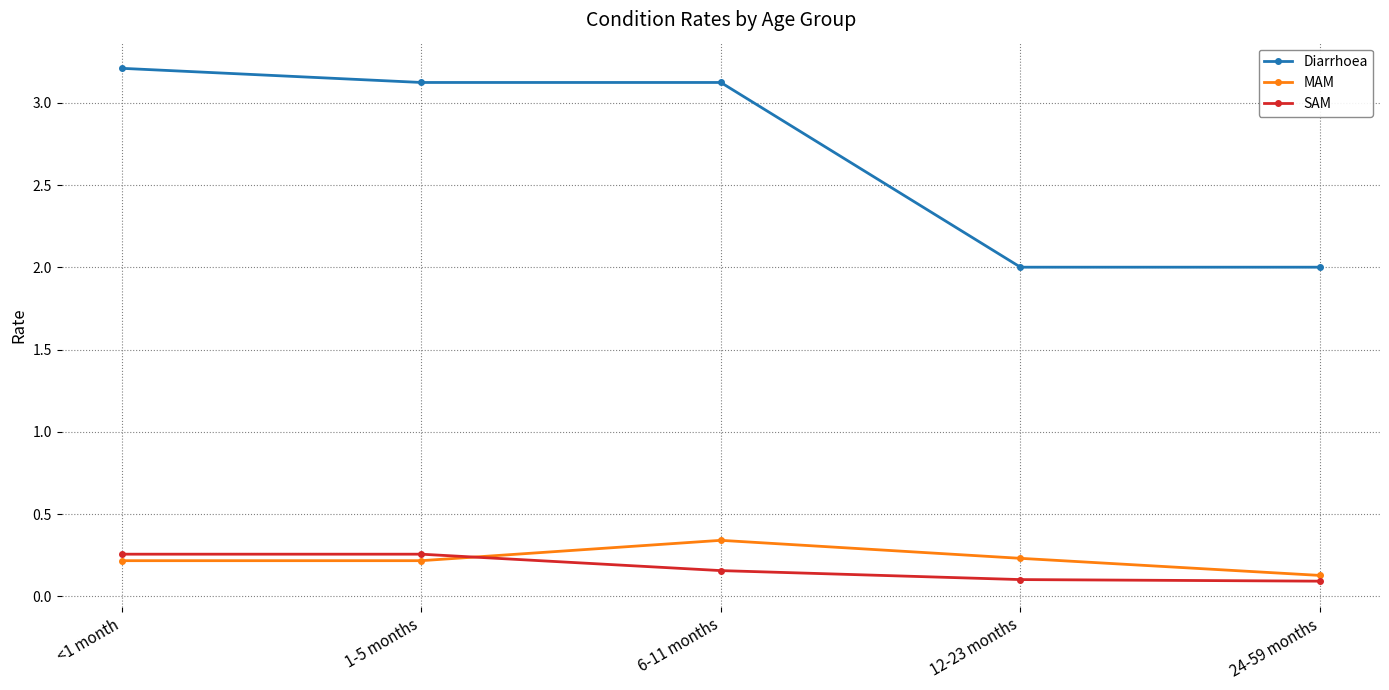

True or false: Diarrhoea and SAM cross at least once.

False